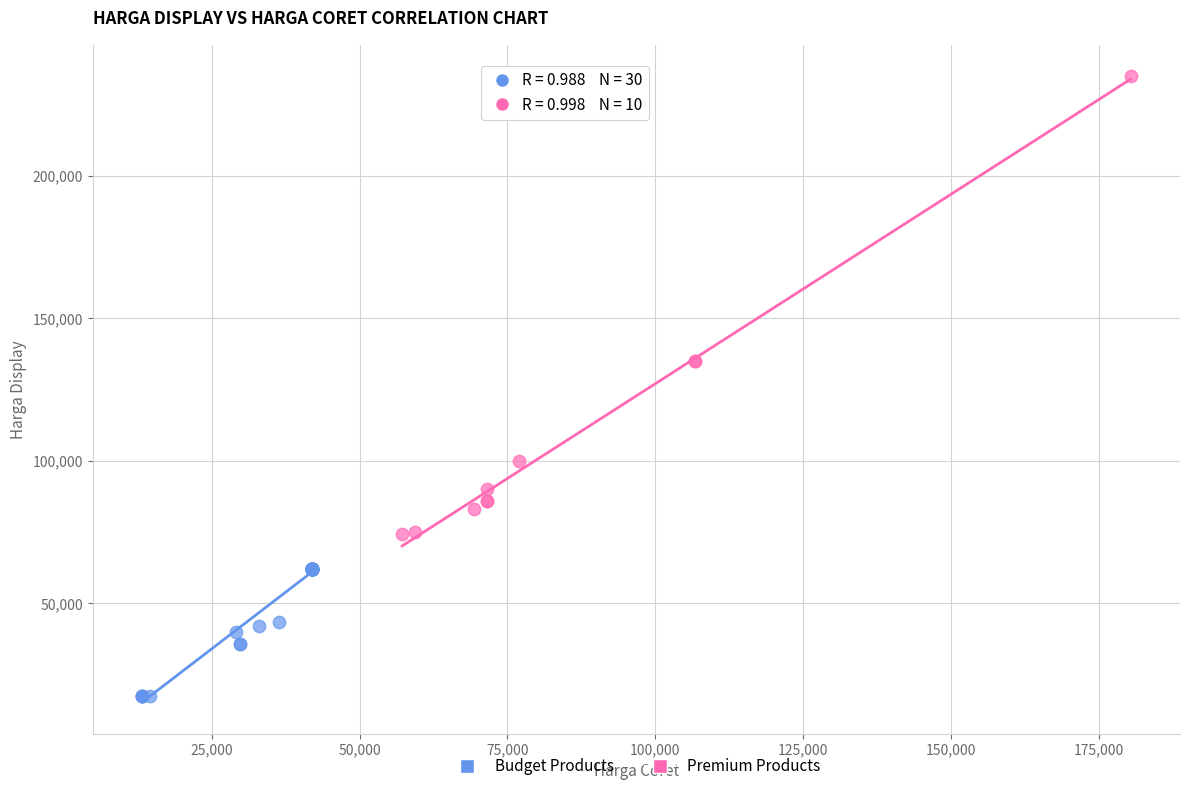

Which series has the largest Y range (max minus min)?

Premium Products